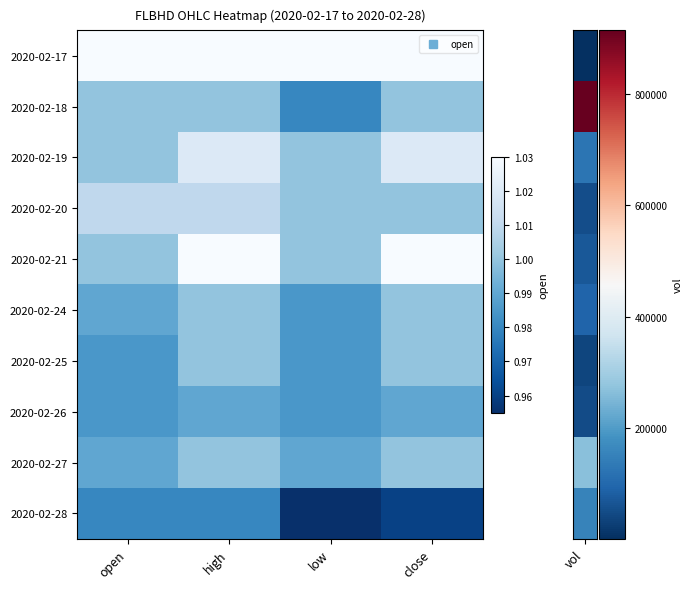

At open, list the series in order from smallest to largest.

2020-02-28, 2020-02-25, 2020-02-26, 2020-02-24, 2020-02-27, 2020-02-18, 2020-02-19, 2020-02-21, 2020-02-20, 2020-02-17